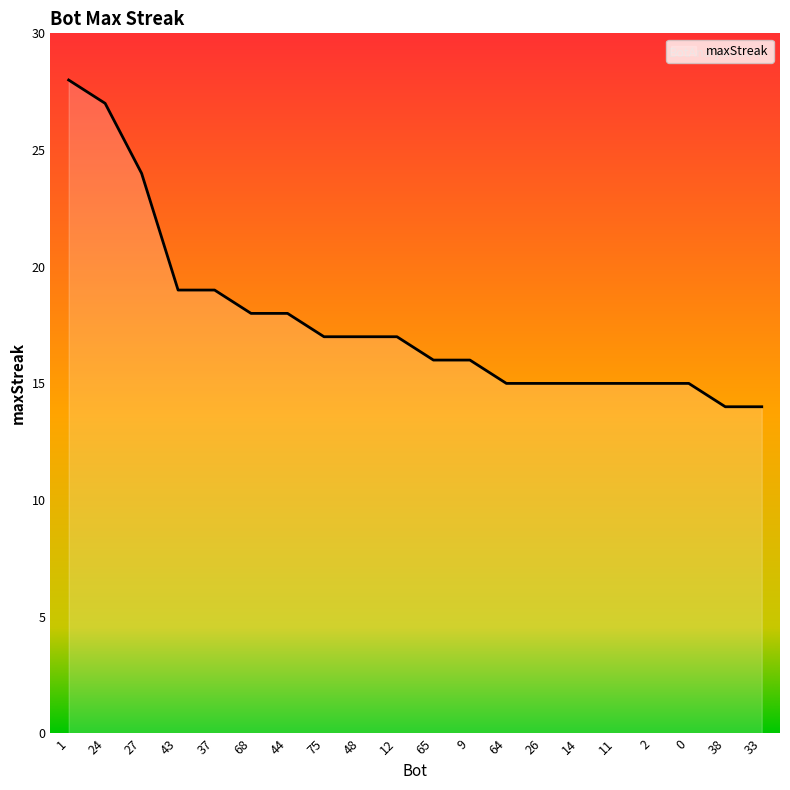

The value at 38 is 19. True or false?

False